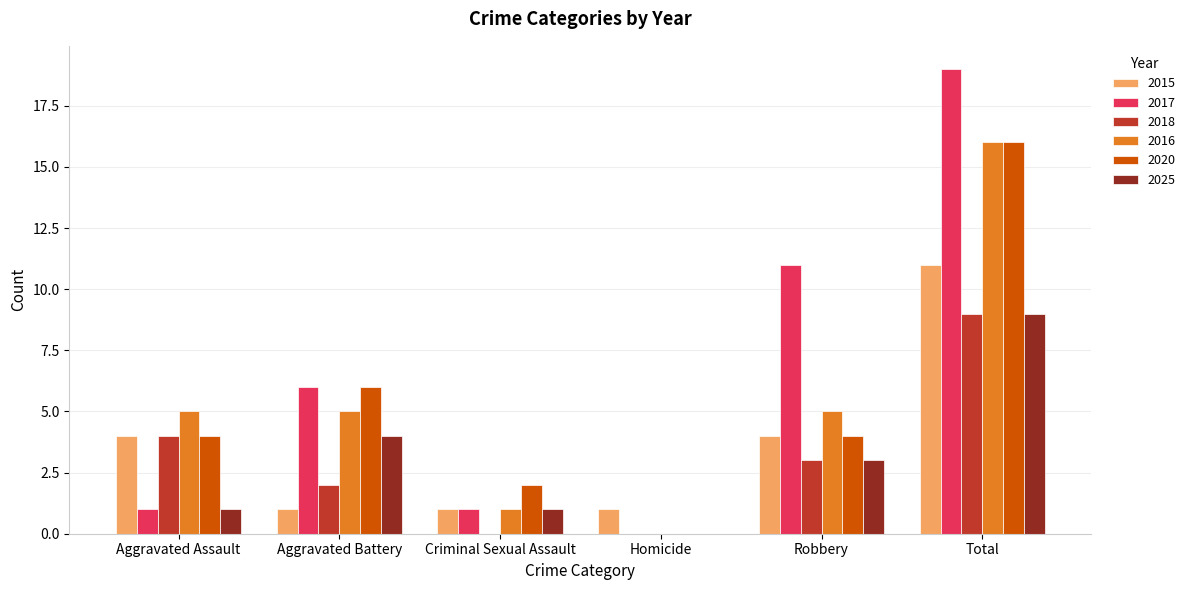

Which series changed the most between Aggravated Battery and Robbery?

2017